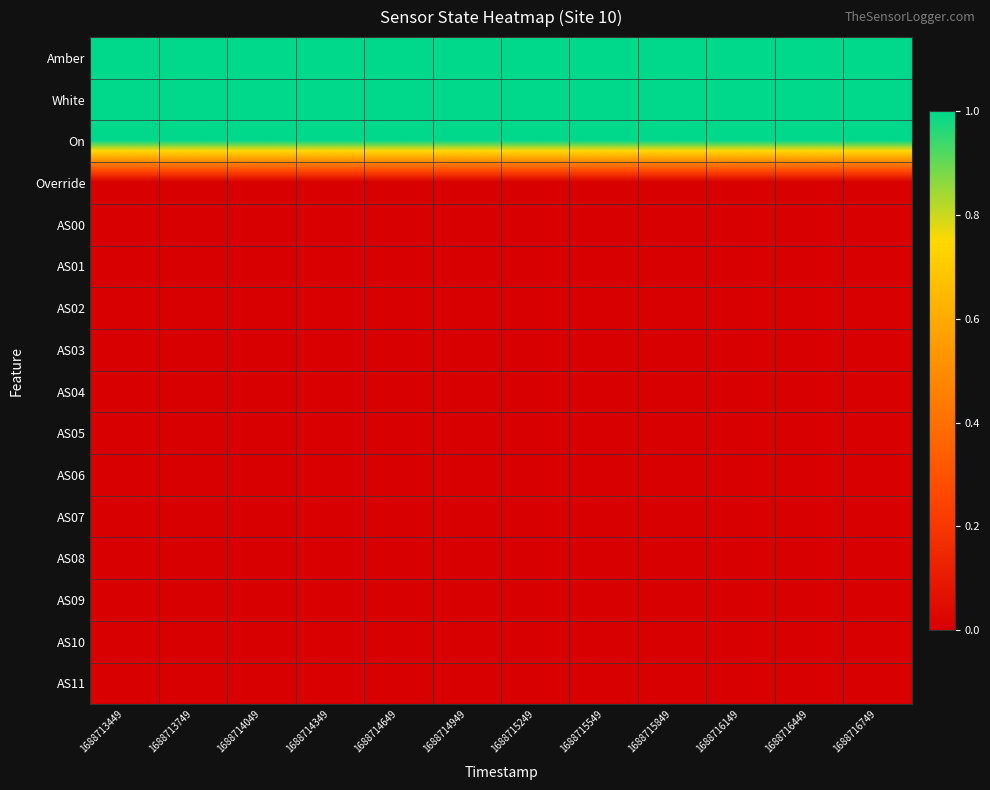

Rank the series by their maximum value, from lowest to highest.

Override, AS00, AS01, AS02, AS03, AS04, AS05, AS06, AS07, AS08, AS09, AS10, AS11, Amber, White, On